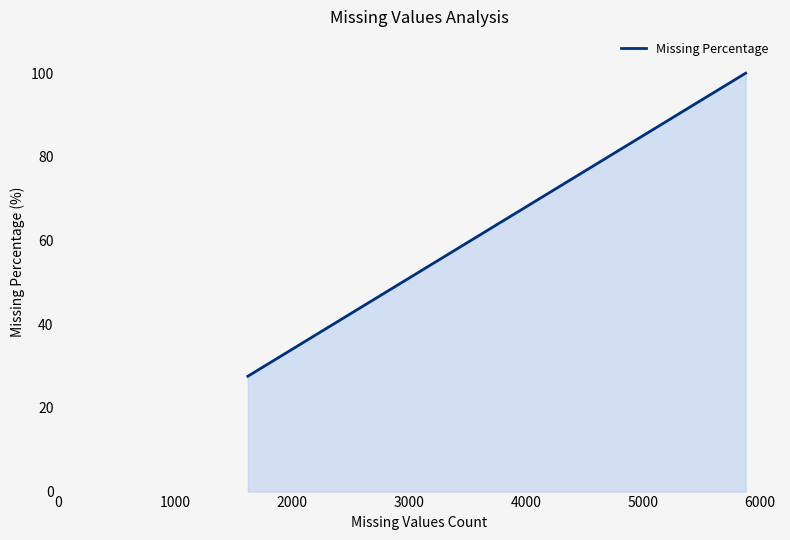

Is it true that the value at 4000 is 165.2?

False